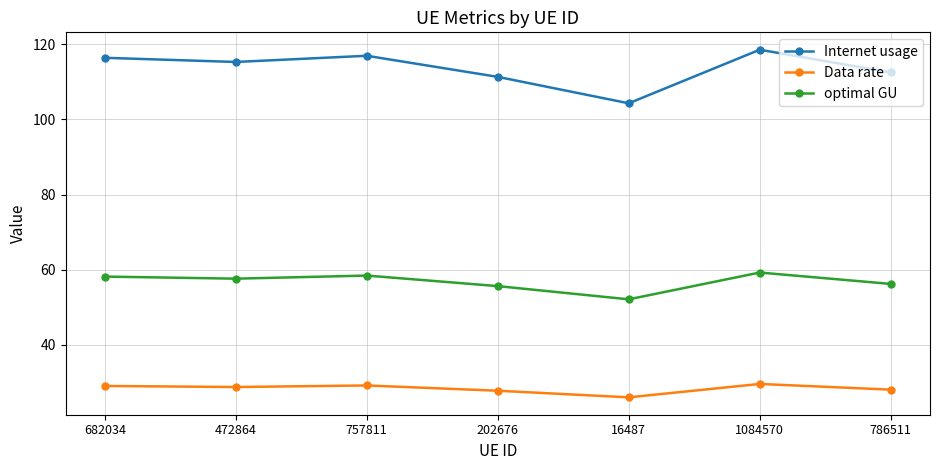

What is the maximum value shown in the chart?

118.5